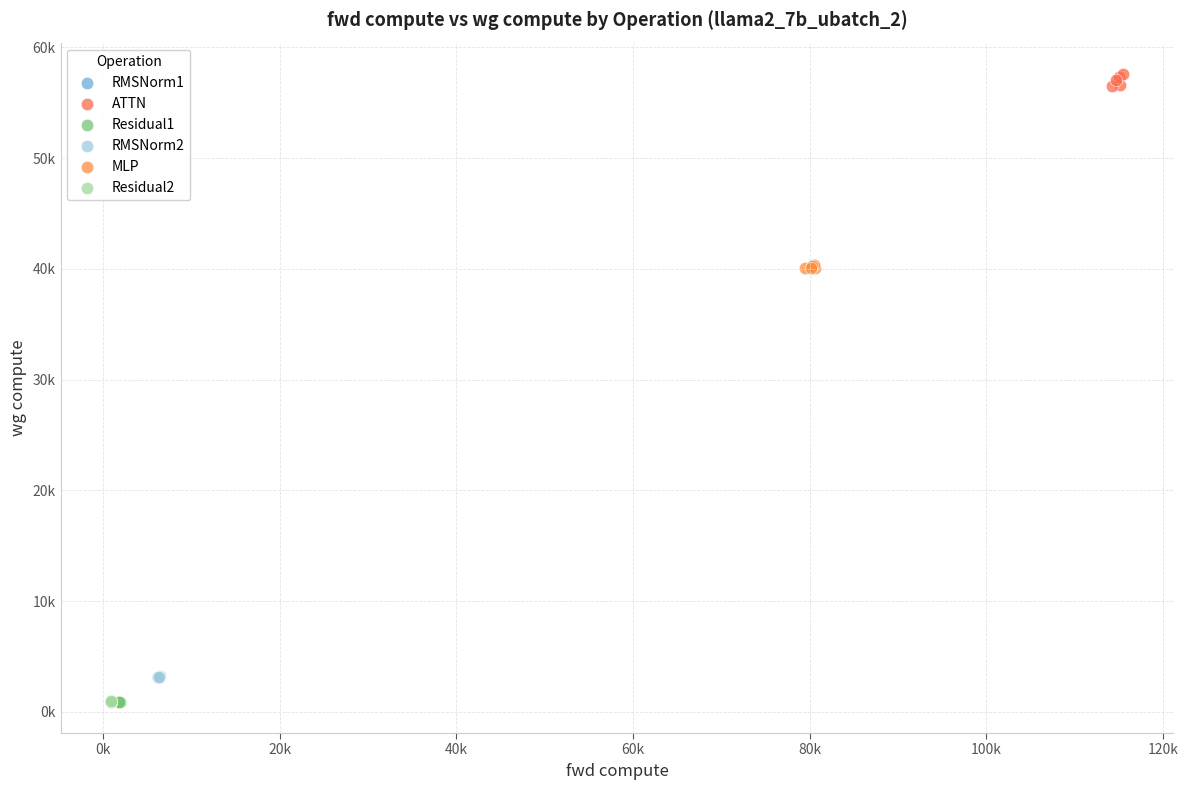

What are all the series names shown in the legend?

RMSNorm1, ATTN, Residual1, RMSNorm2, MLP, Residual2